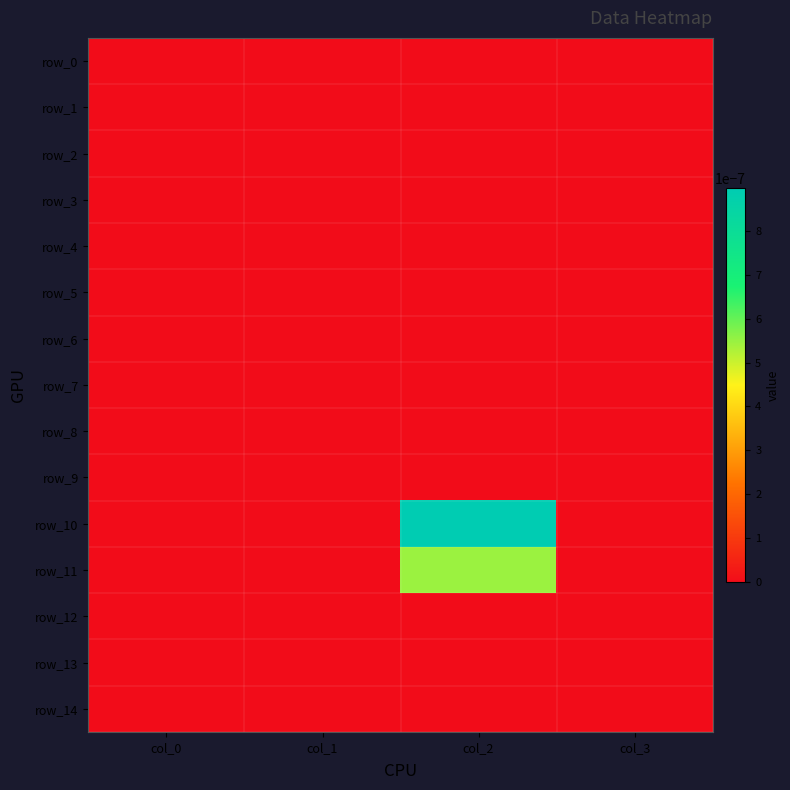

Which has a higher value, col_2 or col_3?

col_2